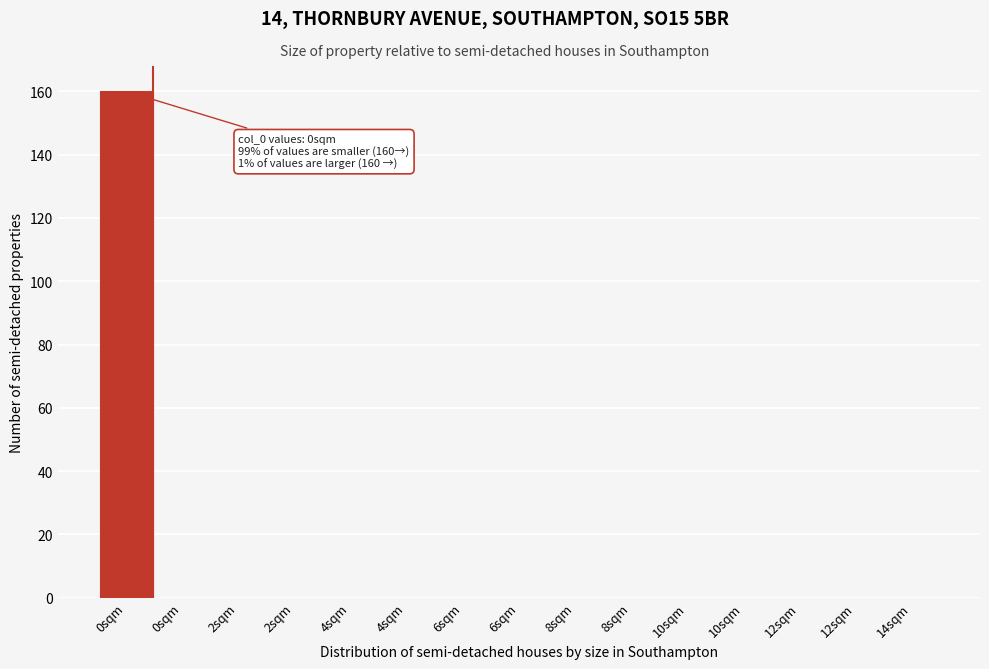

Count the number of categories in the chart.

15